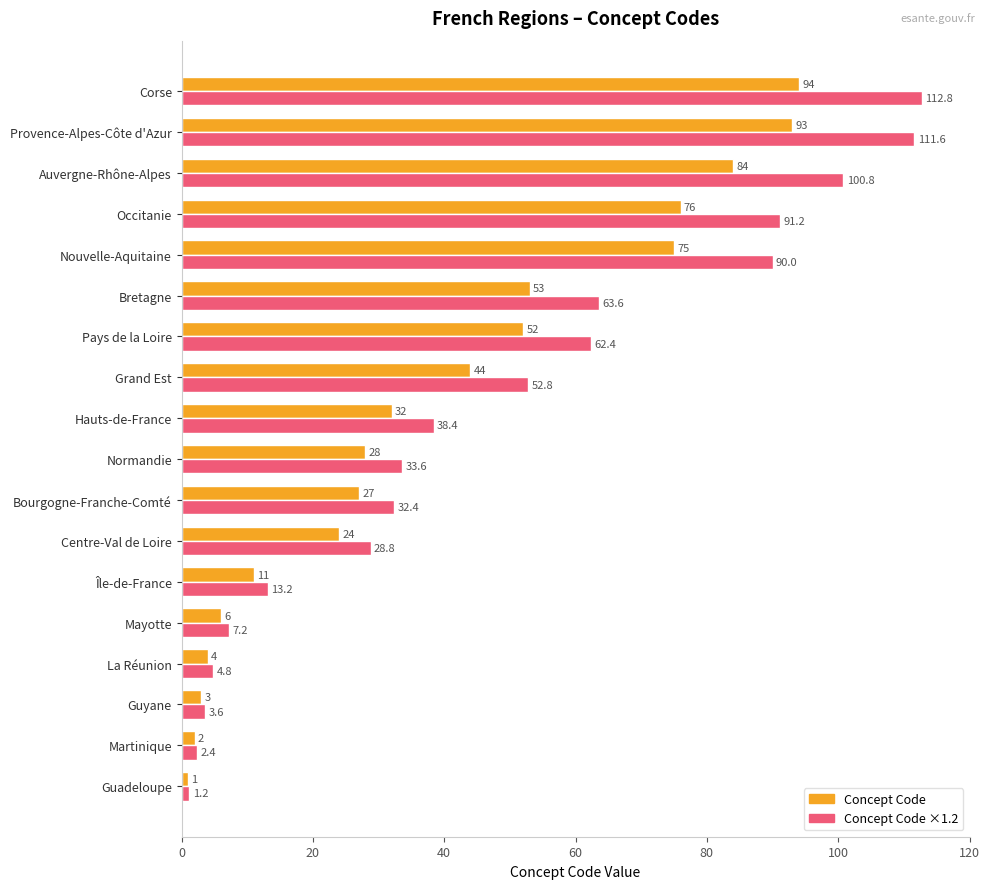

What are all the series names shown in the legend?

Concept Code, Concept Code ×1.2